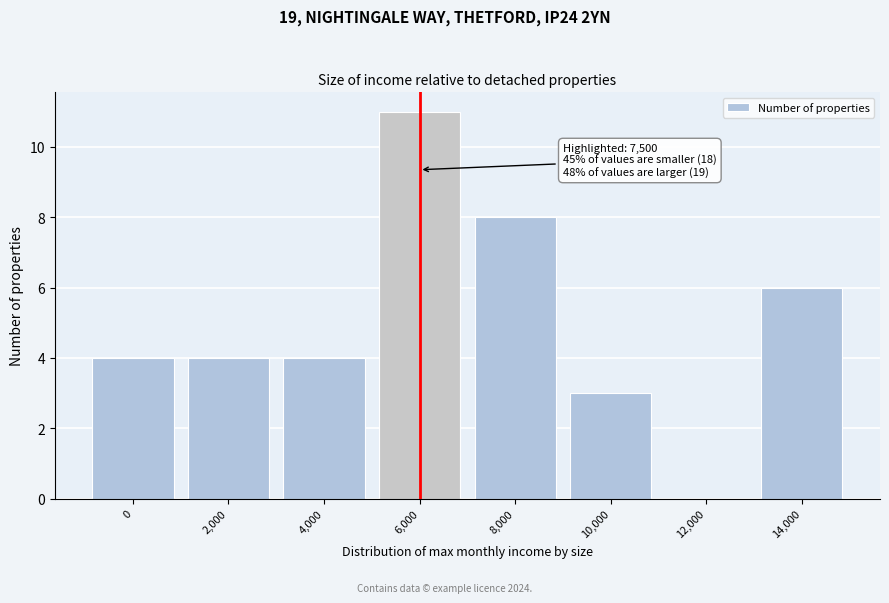

Reading left to right, transcribe all the data shown in this chart.

0=4	2,000=4	4,000=4	6,000=11	8,000=8	10,000=3	12,000=0	14,000=6